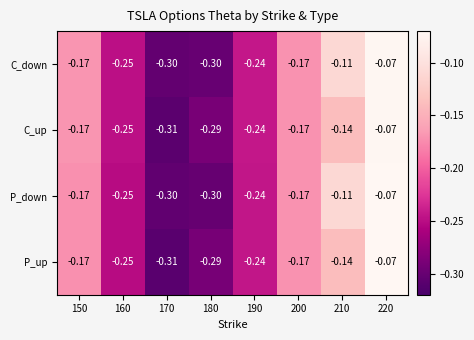

Is the value of C_down at 220 greater than the value of P_down at 150?

Yes